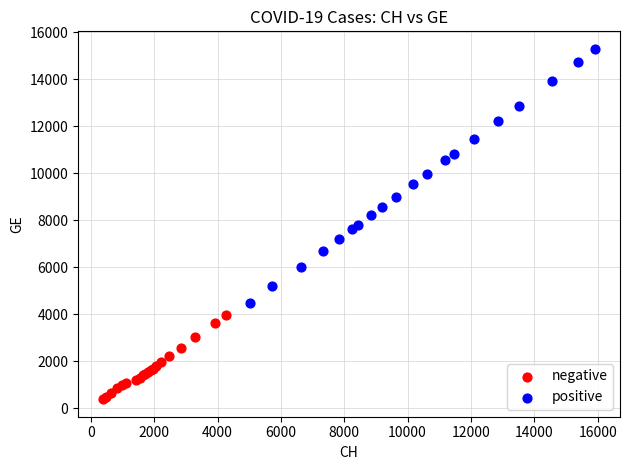

Which series has the widest spread of Y values?

positive